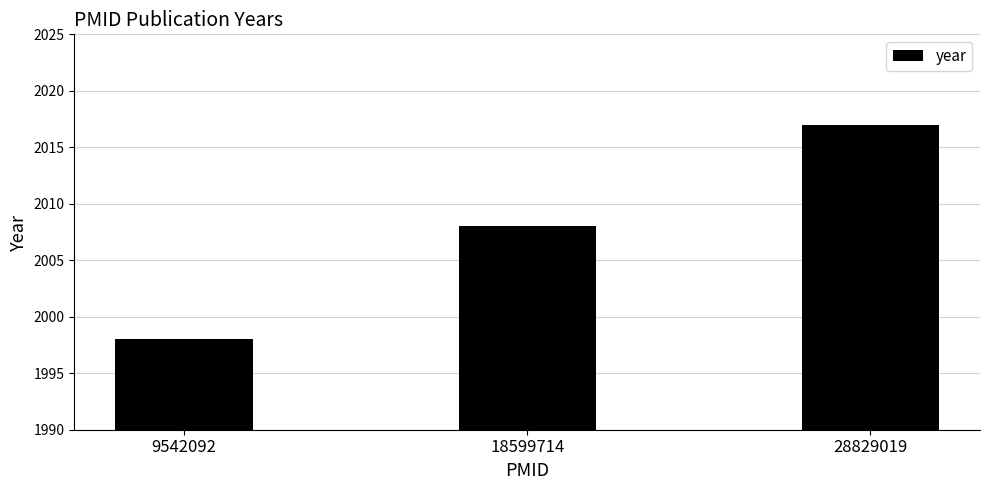

What is the difference between the maximum and minimum values?

19